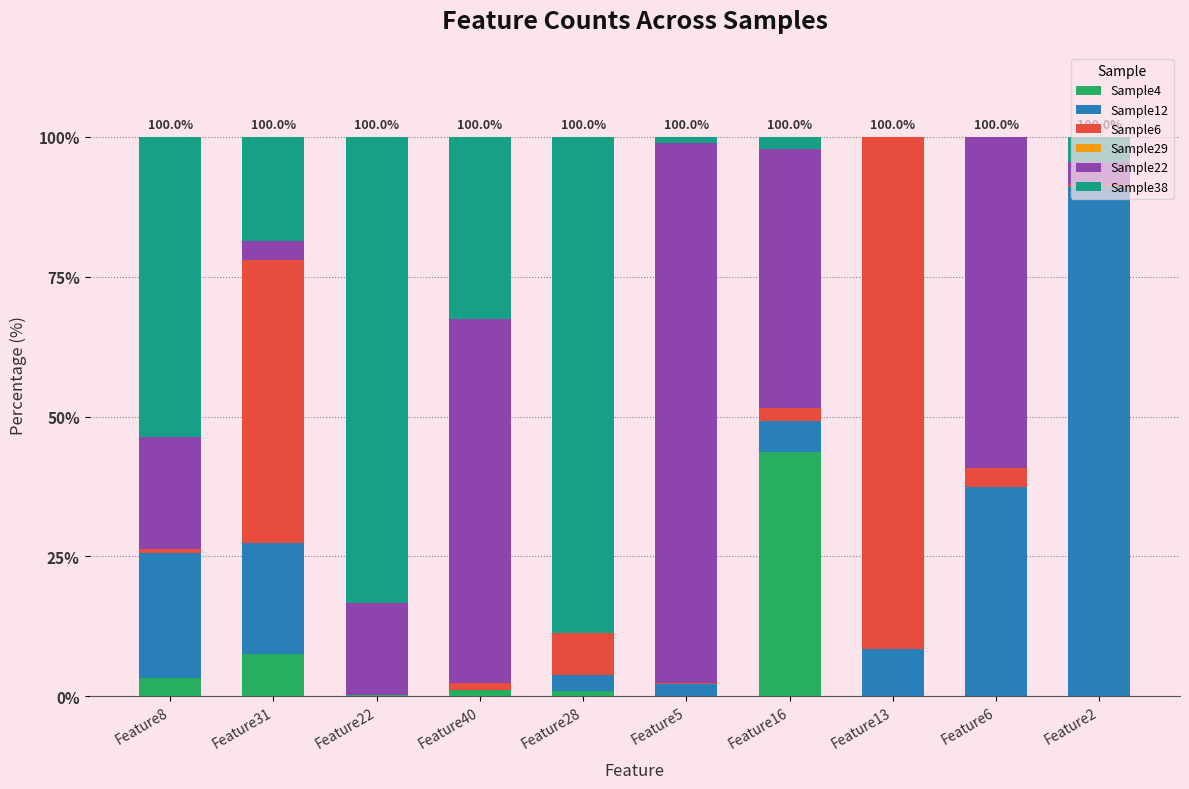

Is it true that Sample4 equals 13.2 at Feature31?

False